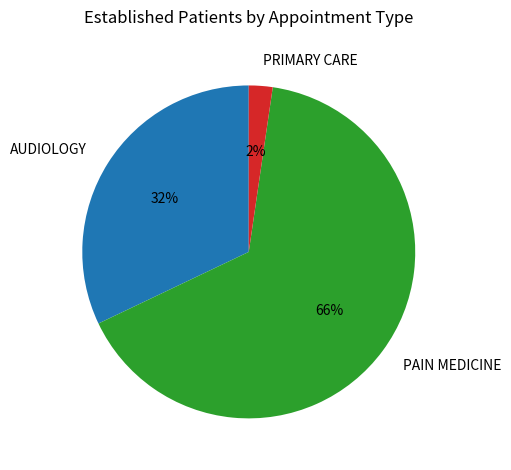

Which category accounts for the majority?

PAIN MEDICINE